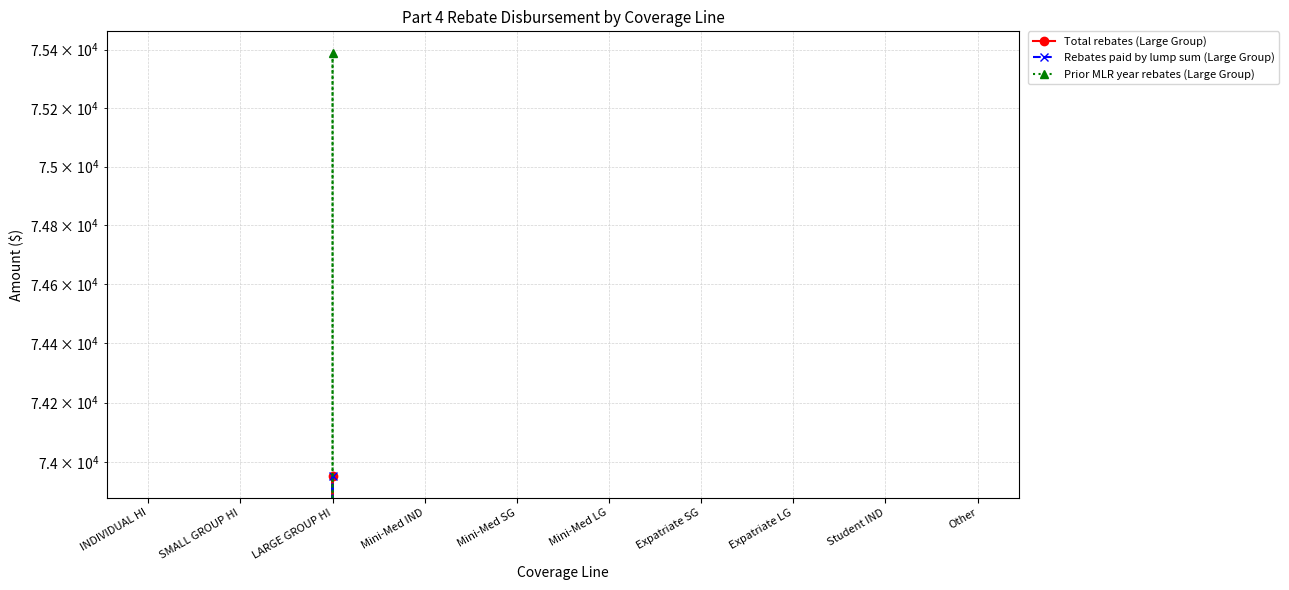

Is the value of Total rebates (Large Group) at Expatriate SG greater than the value of Prior MLR year rebates (Large Group) at Student IND?

No